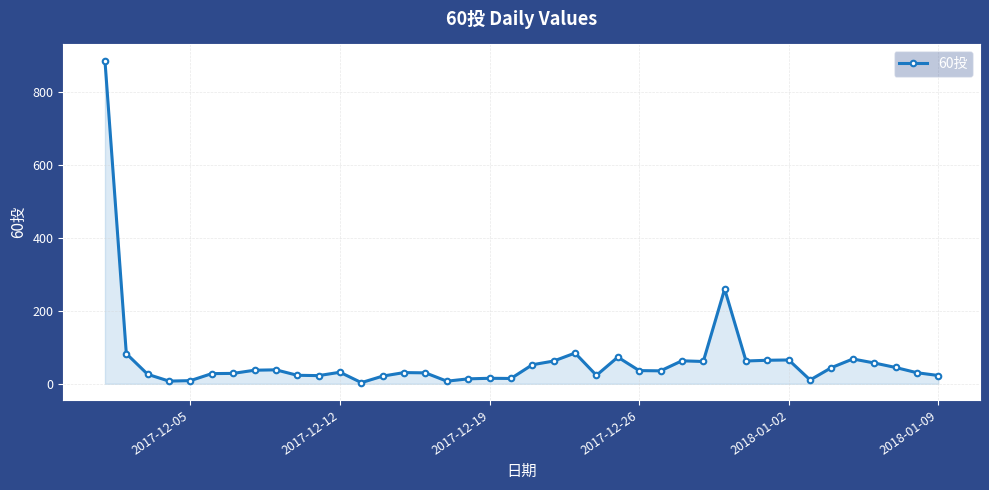

What is the greatest value displayed?

885.9